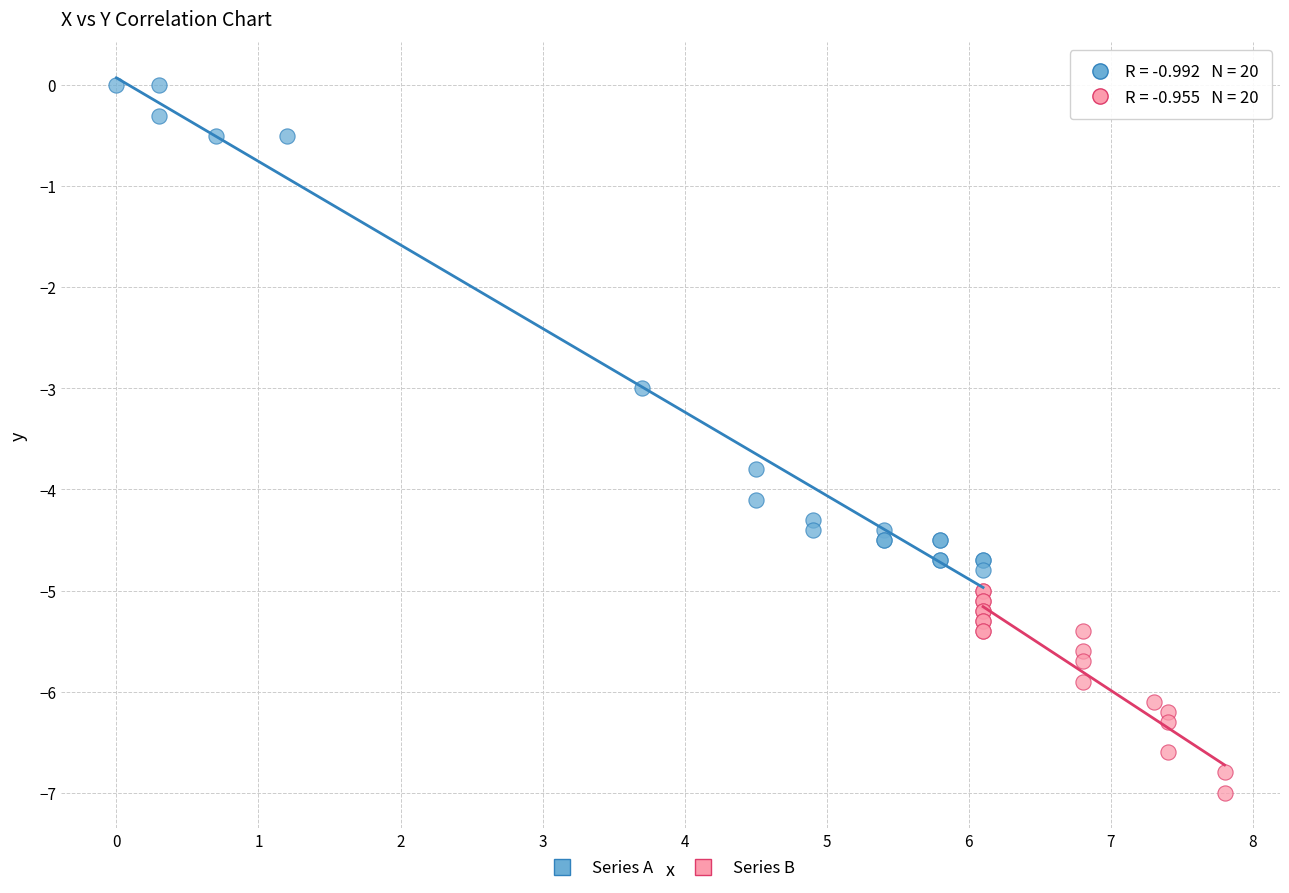

Which series has the largest Y range (max minus min)?

Series A